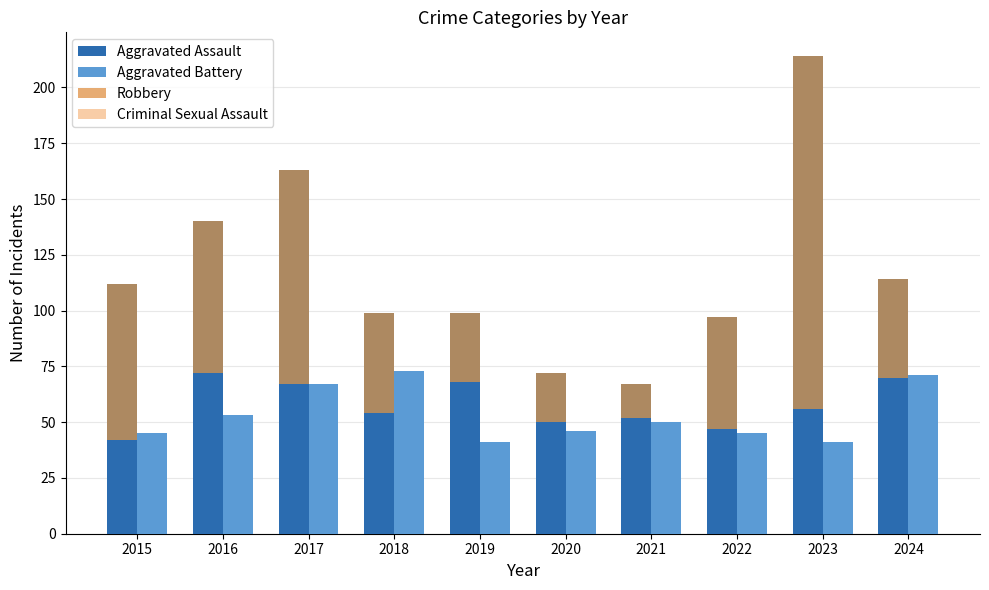

Rank the categories by Robbery value from highest to lowest.

2023, 2017, 2016, 2024, 2015, 2018, 2019, 2022, 2020, 2021